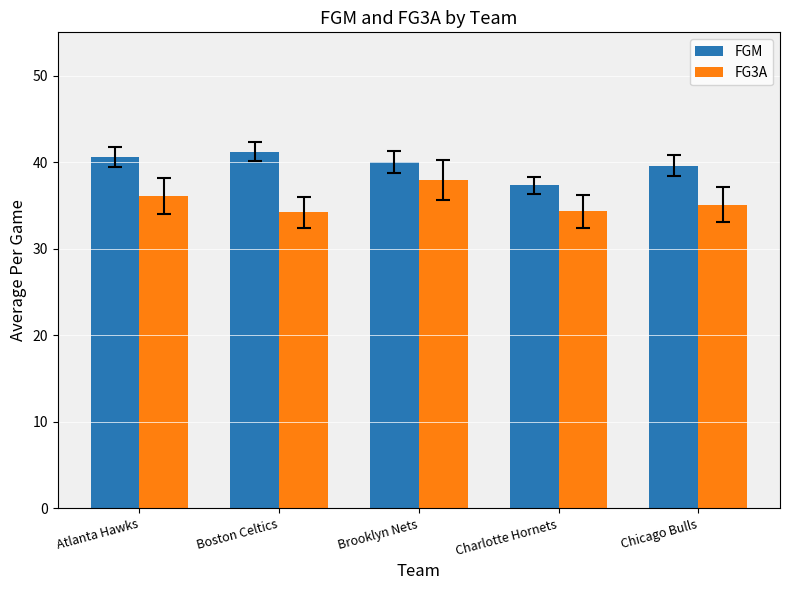

How many categories are shown in the chart?

5